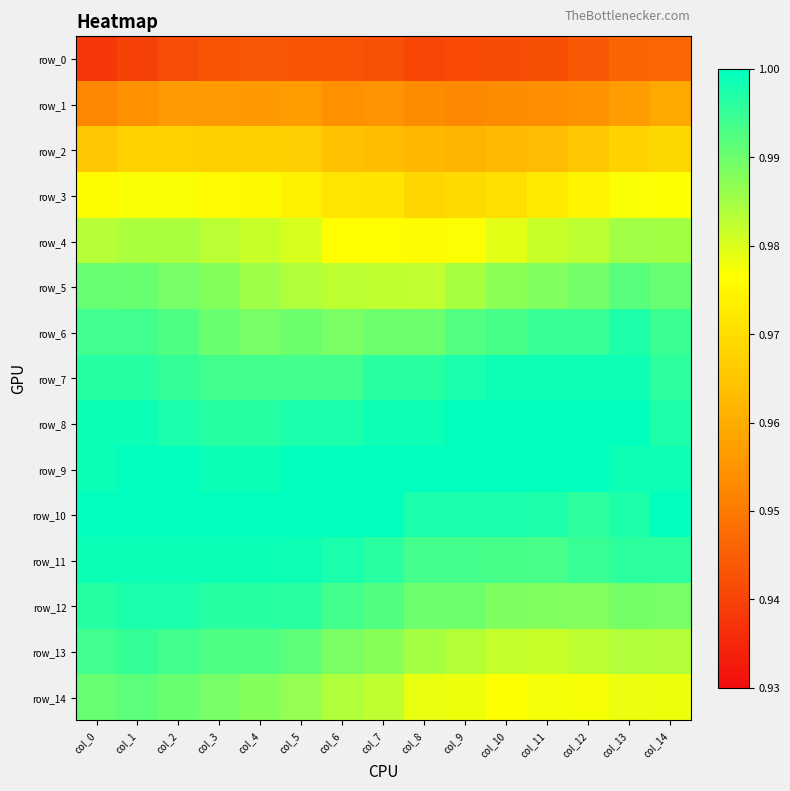

Reading left to right, list all the values displayed in this chart.

row_0: 0.9	0.9	0.9	0.9	0.9	0.9	0.9	0.9	0.9	0.9	0.9	0.9	0.9	0.9	0.9
row_1: 1.0	1.0	1.0	1.0	1.0	1.0	1.0	1.0	1.0	1.0	1.0	1.0	1.0	1.0	1.0
row_2: 1.0	1.0	1.0	1.0	1.0	1.0	1.0	1.0	1.0	1.0	1.0	1.0	1.0	1.0	1.0
row_3: 1.0	1.0	1.0	1.0	1.0	1.0	1.0	1.0	1.0	1.0	1.0	1.0	1.0	1.0	1.0
row_4: 1.0	1.0	1.0	1.0	1.0	1.0	1.0	1.0	1.0	1.0	1.0	1.0	1.0	1.0	1.0
row_5: 1.0	1.0	1.0	1.0	1.0	1.0	1.0	1.0	1.0	1.0	1.0	1.0	1.0	1.0	1.0
row_6: 1.0	1.0	1.0	1.0	1.0	1.0	1.0	1.0	1.0	1.0	1.0	1.0	1.0	1.0	1.0
row_7: 1.0	1.0	1.0	1.0	1.0	1.0	1.0	1.0	1.0	1.0	1.0	1.0	1.0	1.0	1.0
row_8: 1.0	1.0	1.0	1.0	1.0	1.0	1.0	1.0	1.0	1.0	1.0	1.0	1.0	1.0	1.0
row_9: 1.0	1.0	1.0	1.0	1.0	1.0	1.0	1.0	1.0	1.0	1.0	1.0	1.0	1.0	1.0
row_10: 1.0	1.0	1.0	1.0	1.0	1.0	1.0	1.0	1.0	1.0	1.0	1.0	1.0	1.0	1.0
row_11: 1.0	1.0	1.0	1.0	1.0	1.0	1.0	1.0	1.0	1.0	1.0	1.0	1.0	1.0	1.0
row_12: 1.0	1.0	1.0	1.0	1.0	1.0	1.0	1.0	1.0	1.0	1.0	1.0	1.0	1.0	1.0
row_13: 1.0	1.0	1.0	1.0	1.0	1.0	1.0	1.0	1.0	1.0	1.0	1.0	1.0	1.0	1.0
row_14: 1.0	1.0	1.0	1.0	1.0	1.0	1.0	1.0	1.0	1.0	1.0	1.0	1.0	1.0	1.0